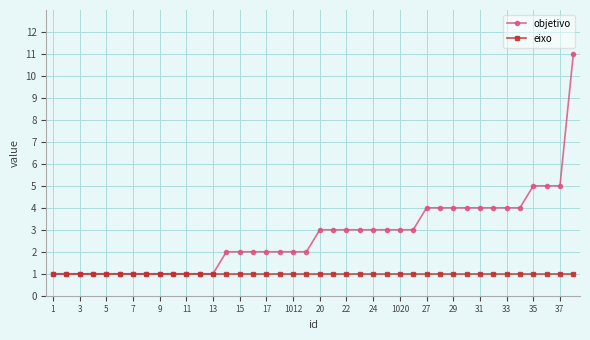

Rank the series by their average value, from highest to lowest.

objetivo, eixo